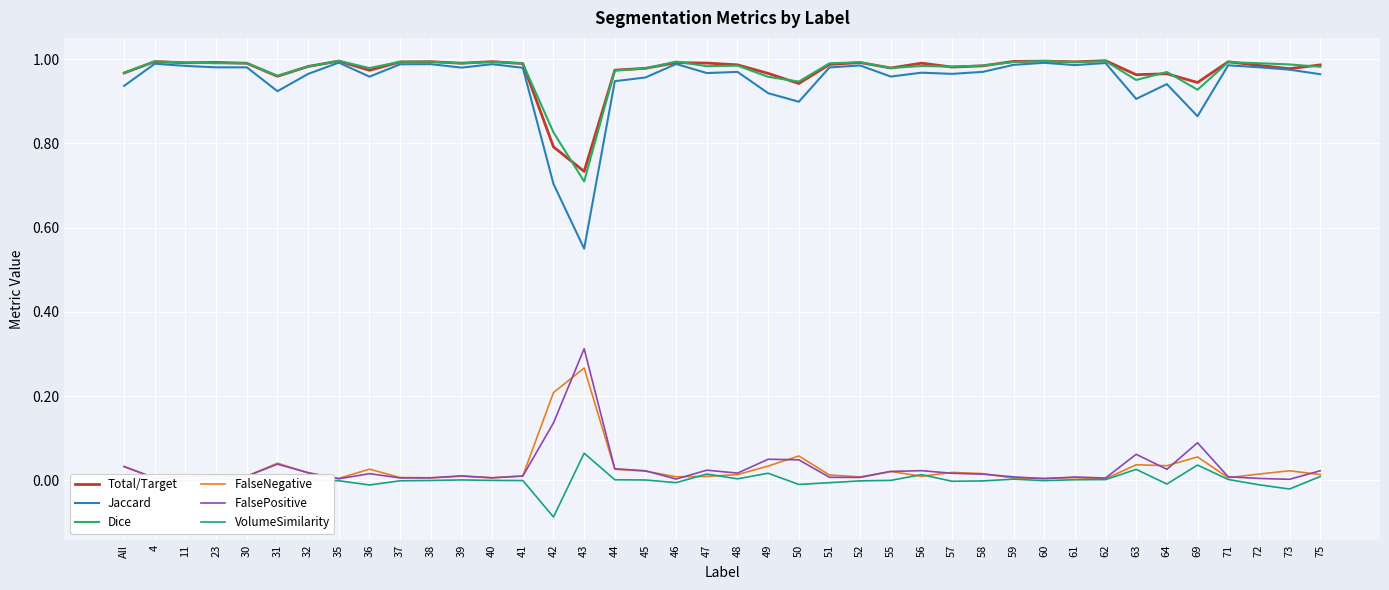

Which series has the widest spread of values?

Jaccard